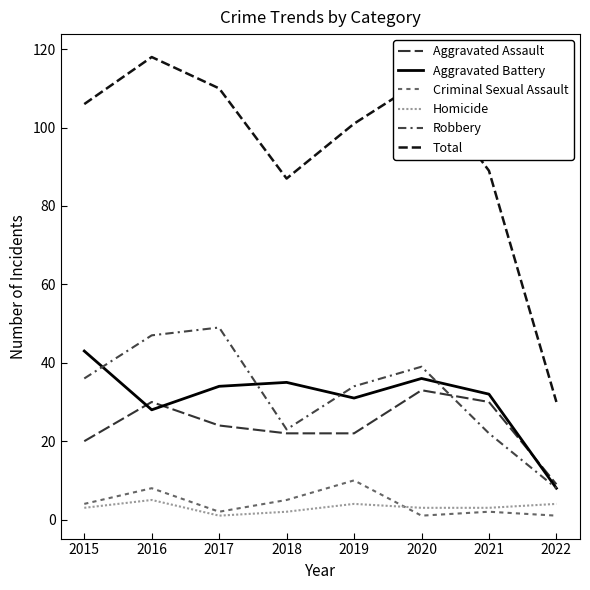

Does the chart have visible grid lines?

No